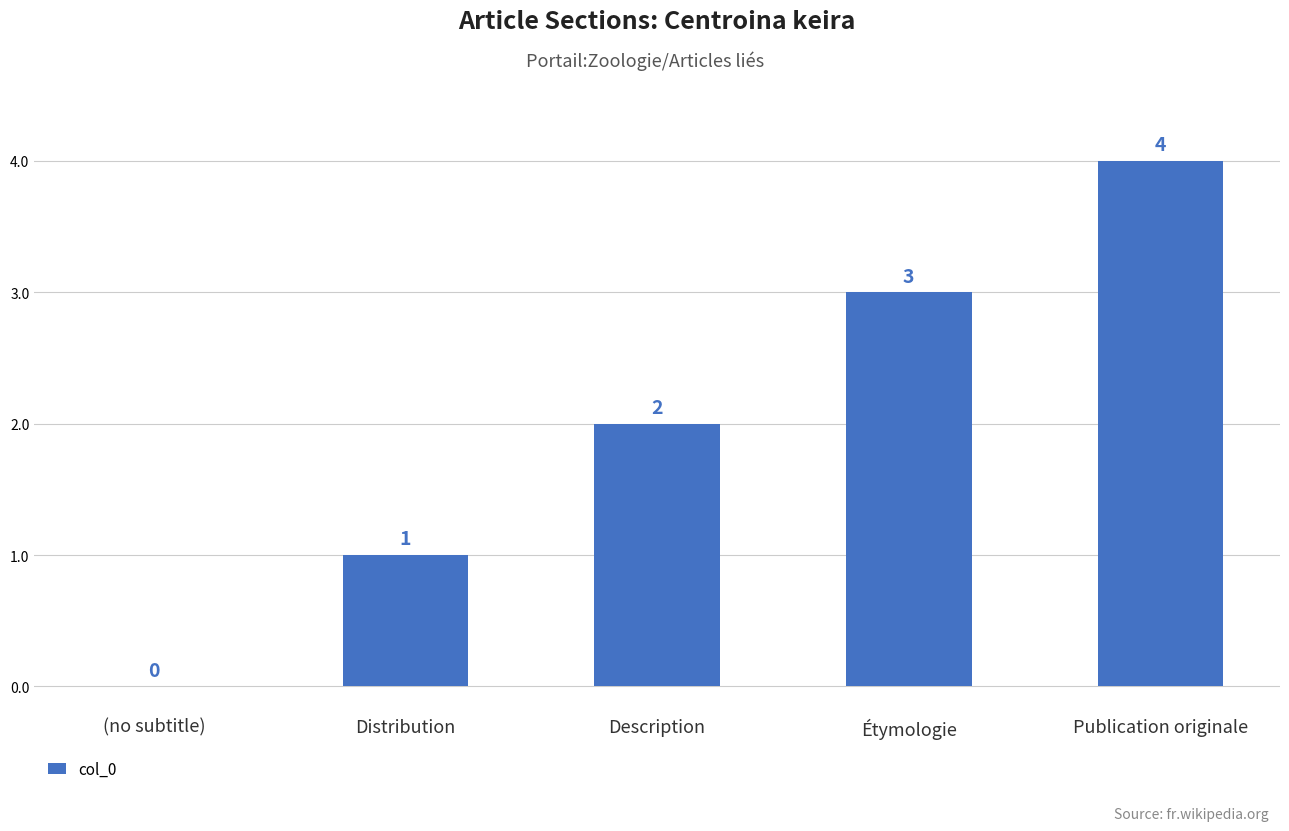

How many distinct data groups are displayed?

1